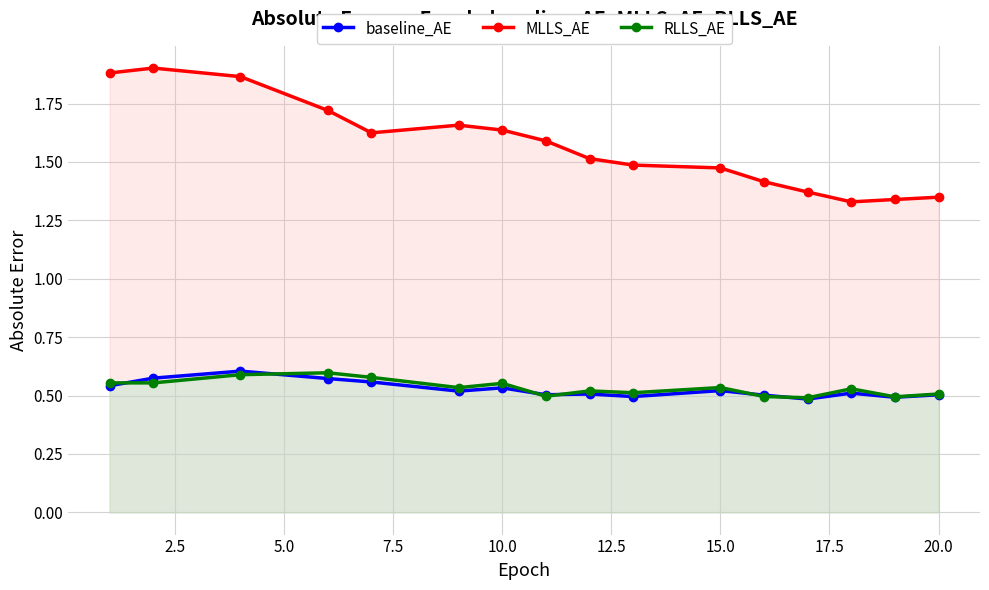

Is the value of RLLS_AE at 20.0 greater than the value of MLLS_AE at 22.5?

No